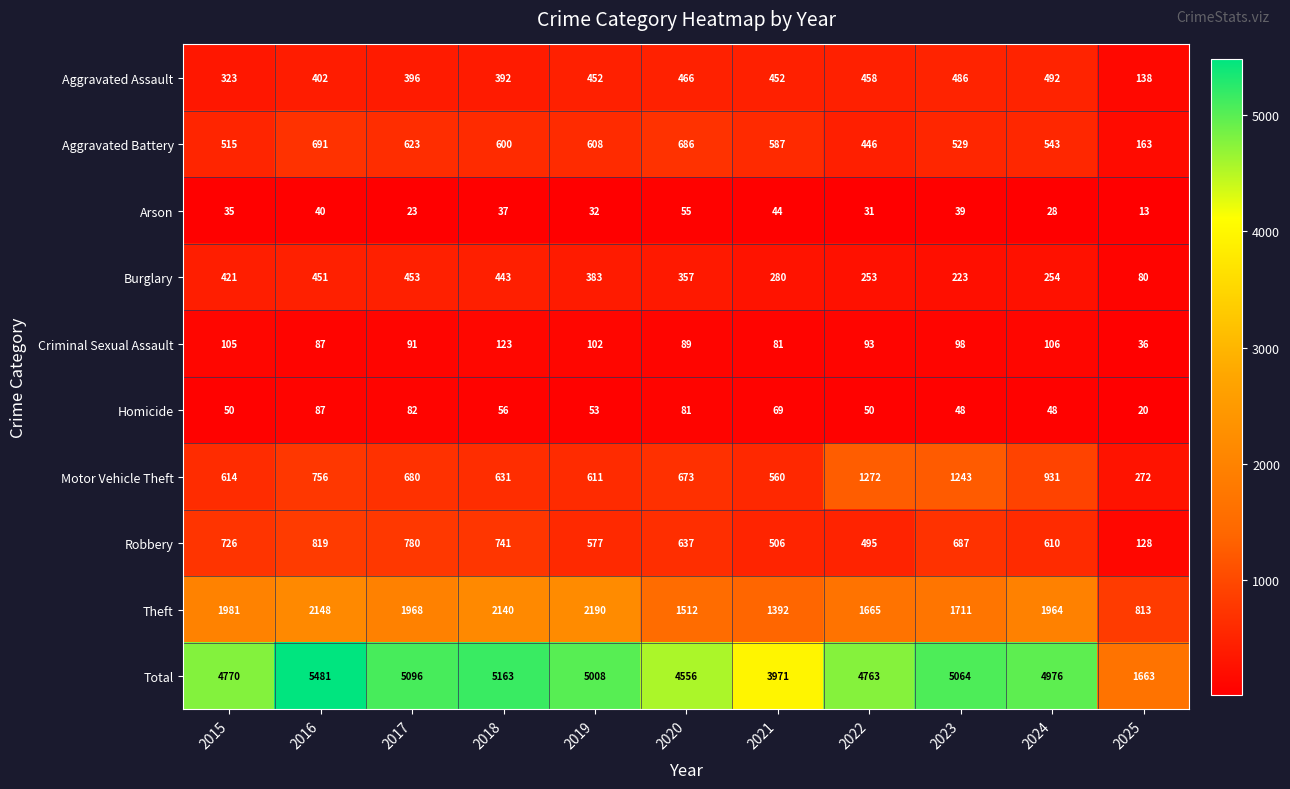

Is it true that Criminal Sexual Assault equals 123 at 2018?

True